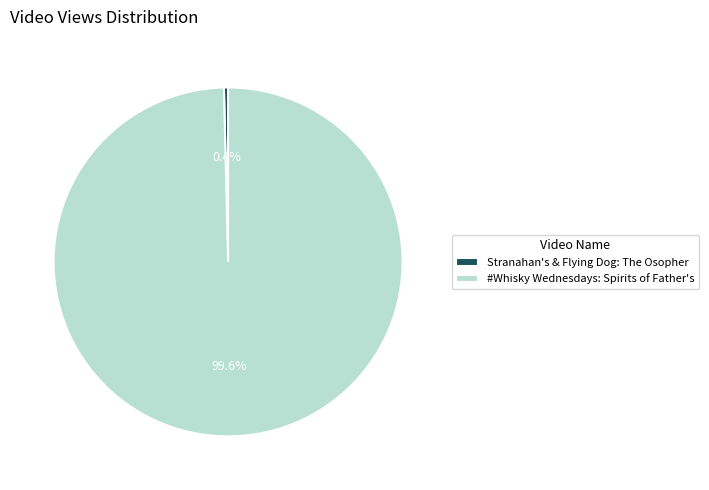

What is the majority slice?

#Whisky Wednesdays: Spirits of Father's